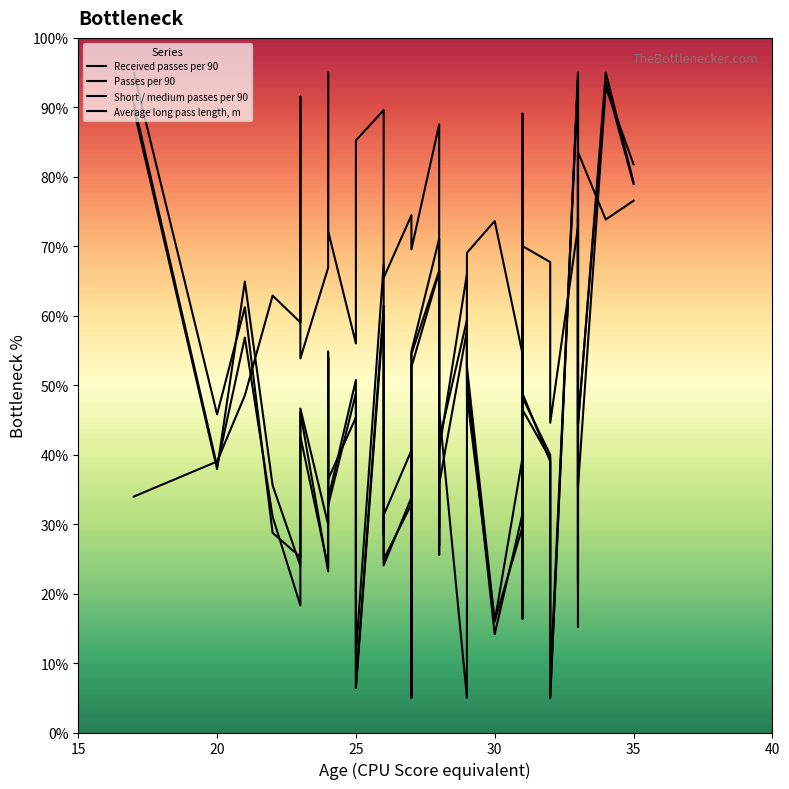

What is the average value of the Received passes per 90 series?

45.1